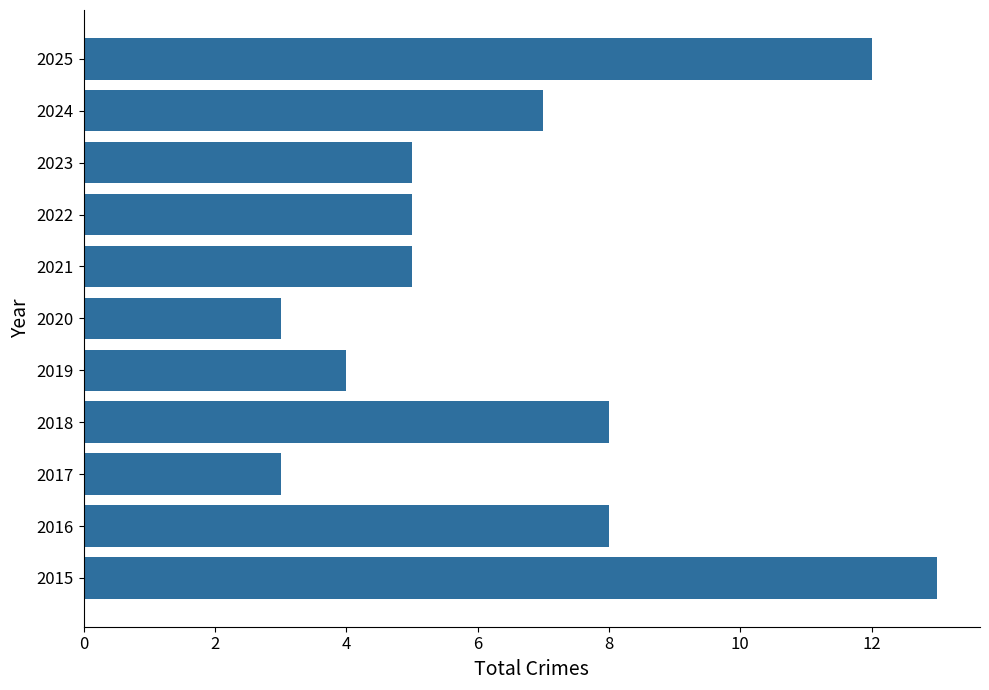

Is it true that the value at 2022 is 8?

False